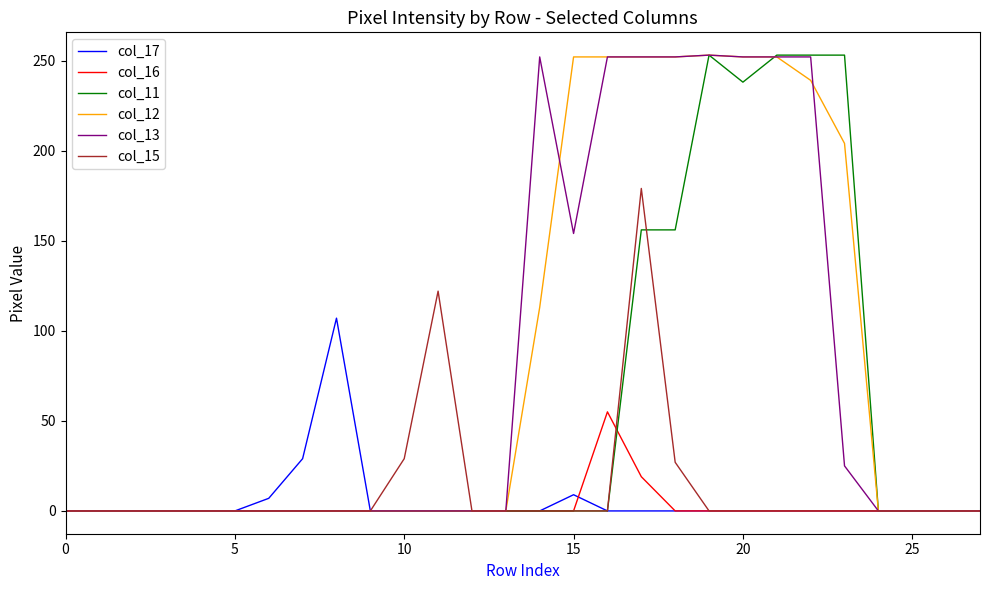

What is the difference between the second highest and second lowest values in the col_13 series?

252